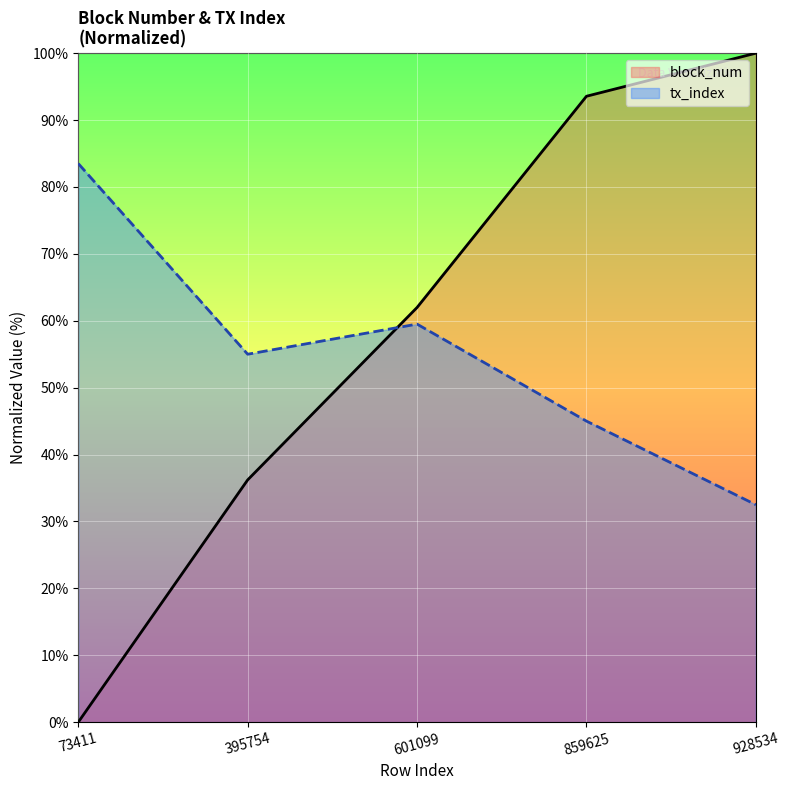

Reading left to right, list all the values displayed in this chart.

block_num: 0.0	36.2	62.0	93.6	100.0
tx_index: 83.5	55.0	59.5	45.0	32.5